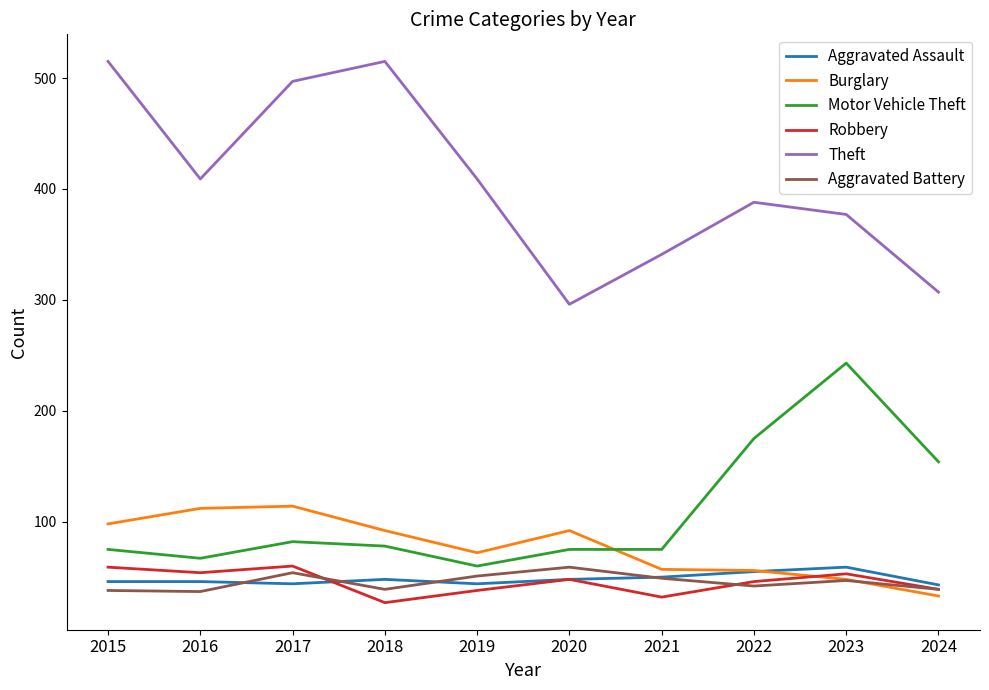

In Aggravated Battery, how many points are higher than both neighbors (excluding endpoints)?

3